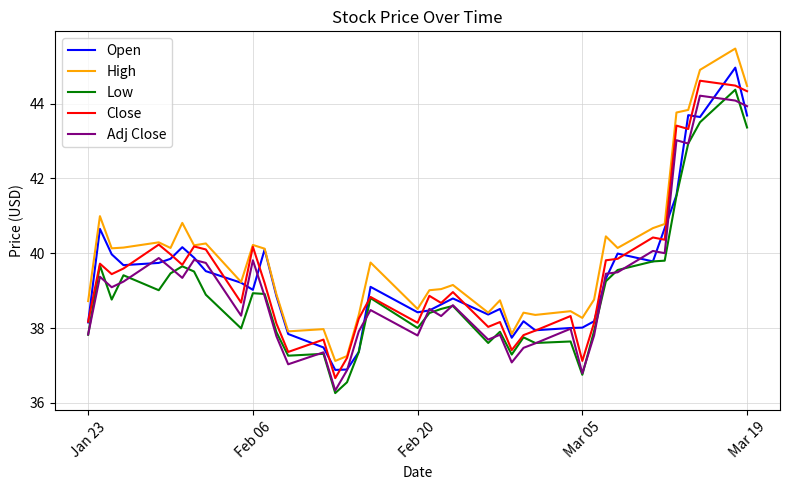

Which series has the largest total across all categories?

High